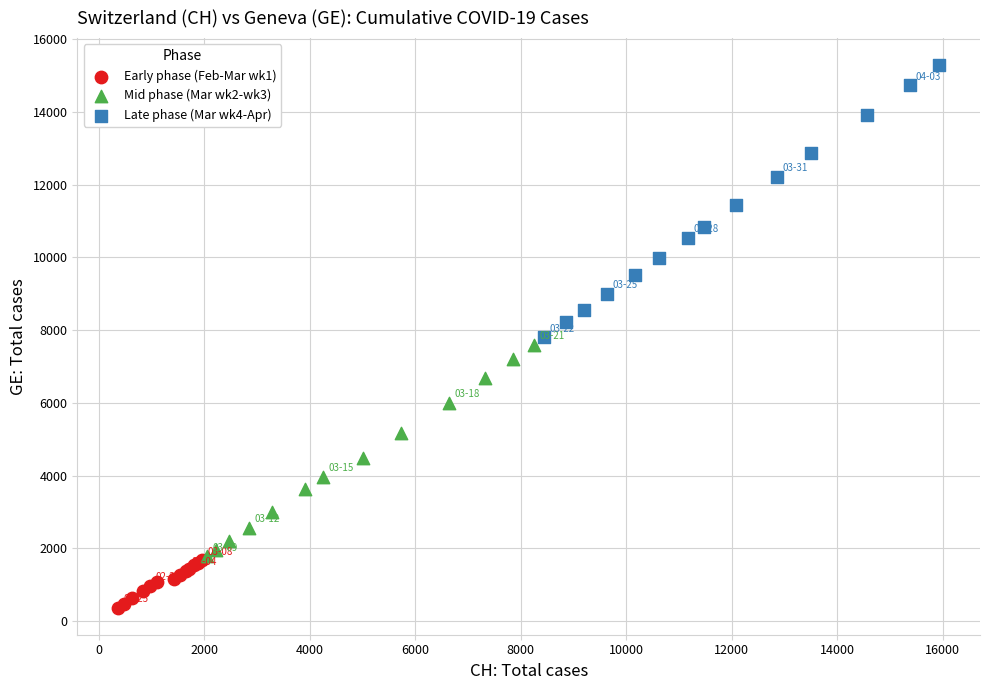

Which series reaches the minimum Y coordinate?

Early phase (Feb-Mar wk1)